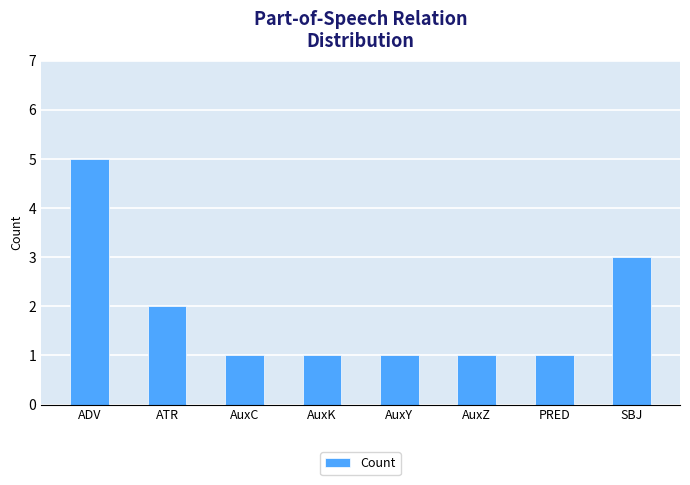

True or false: the data shows 0 at AuxZ.

False